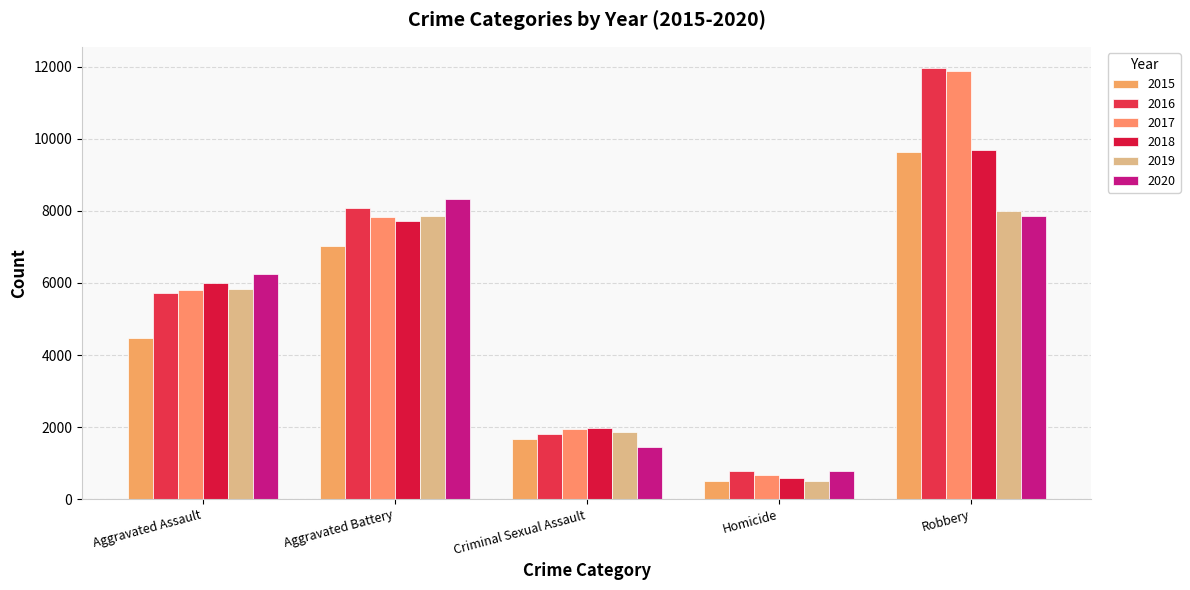

Which category has the lowest value across all series?

Homicide